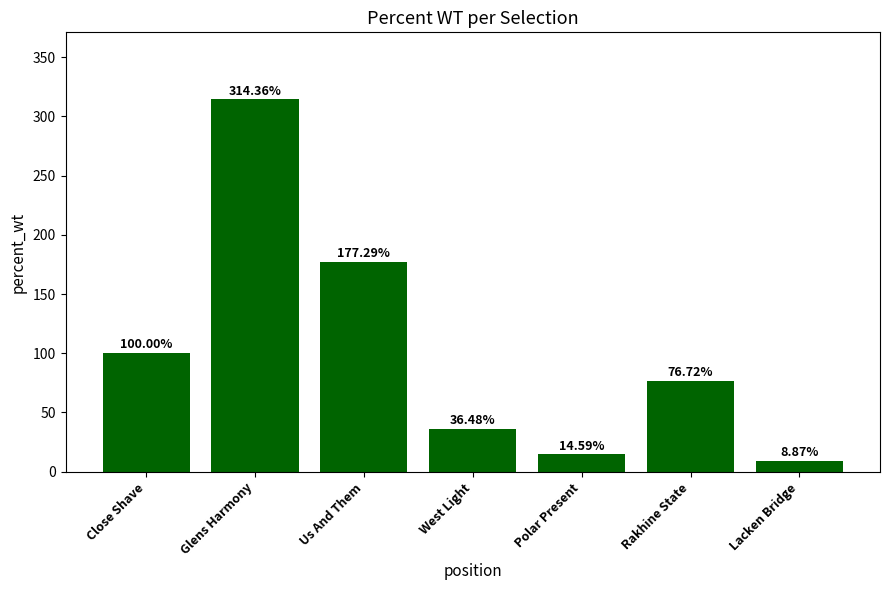

At which category does the chart reach its minimum across all series?

Lacken Bridge